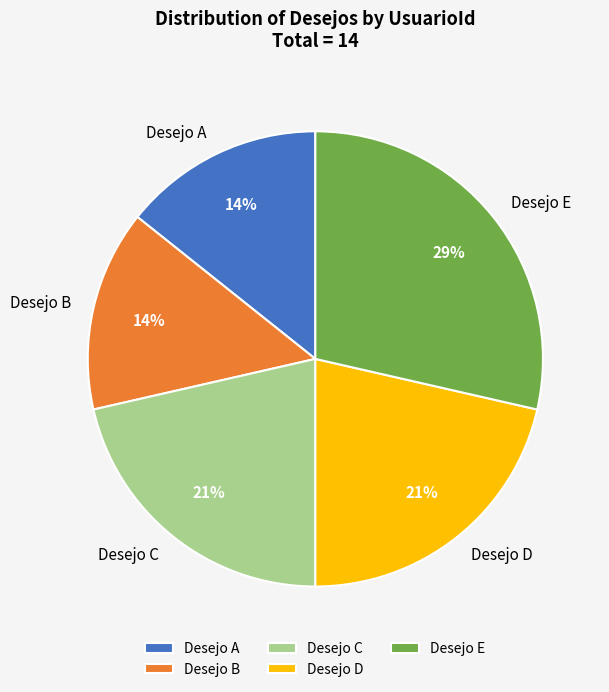

Is there any slice that represents more than half of the pie?

No